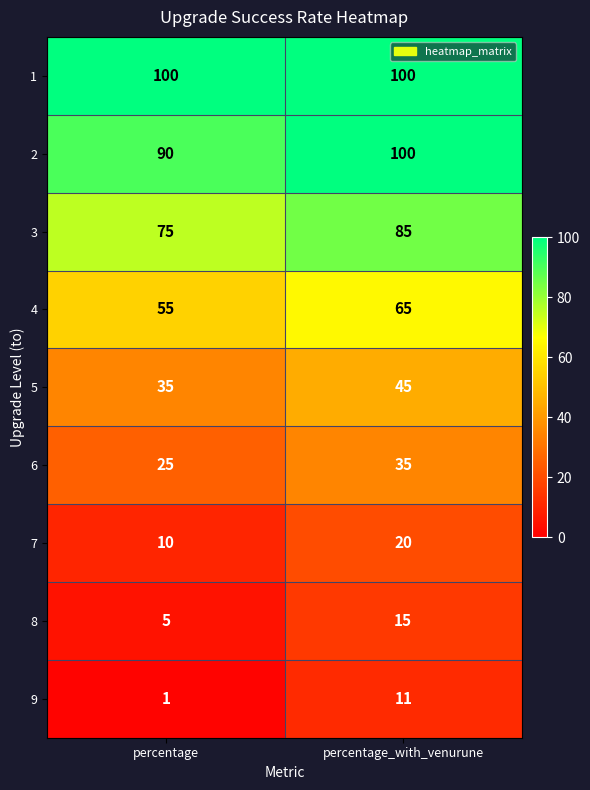

At which category does the chart reach its minimum across all series?

percentage